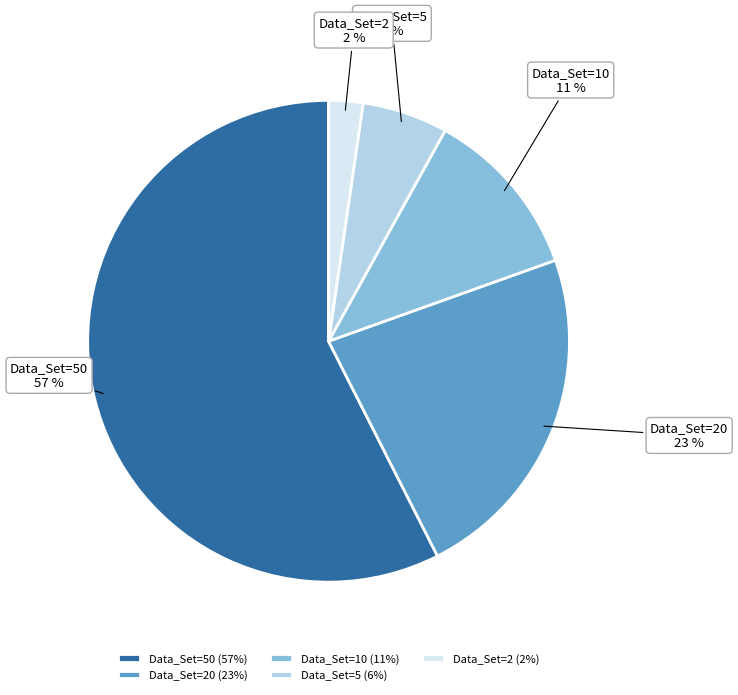

To the nearest percent, what is the combined percentage of Data_Set=10 and Data_Set=20?

34%